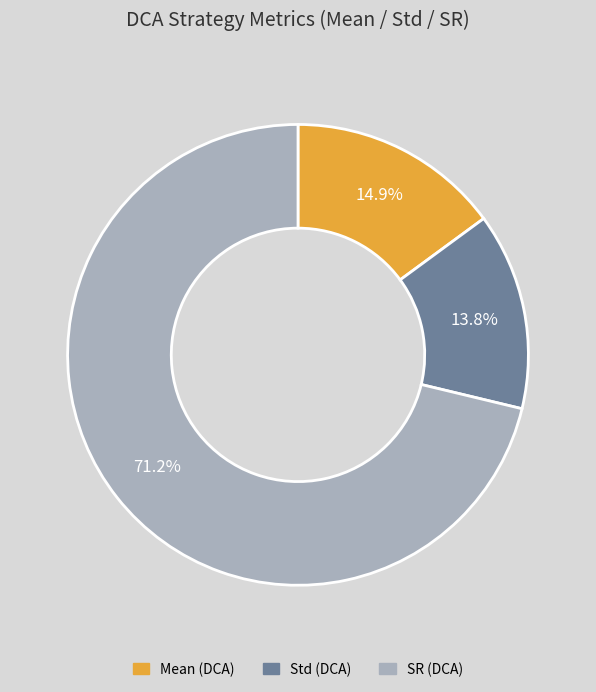

Count the number of slices in the pie.

3